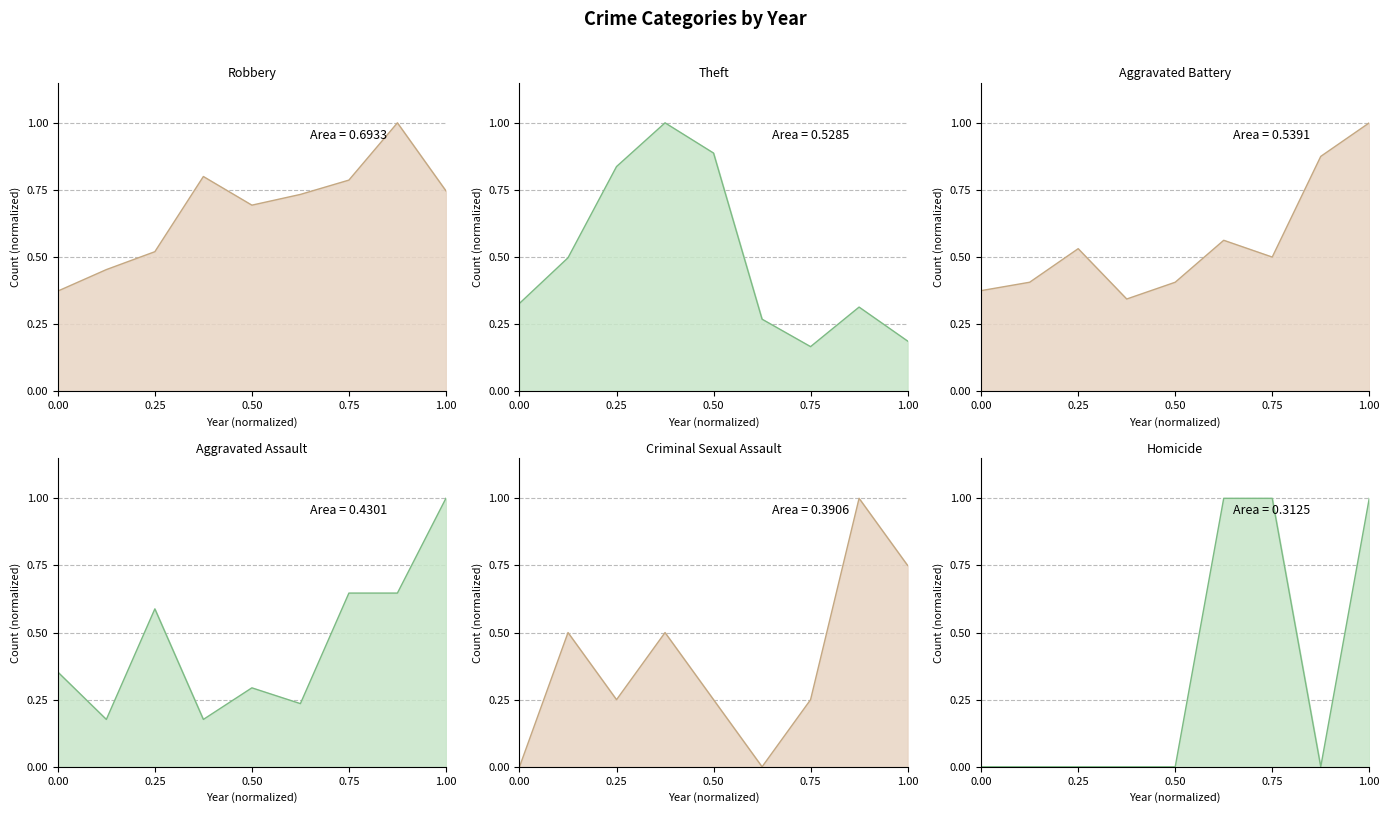

What is the greatest value displayed?

1.0